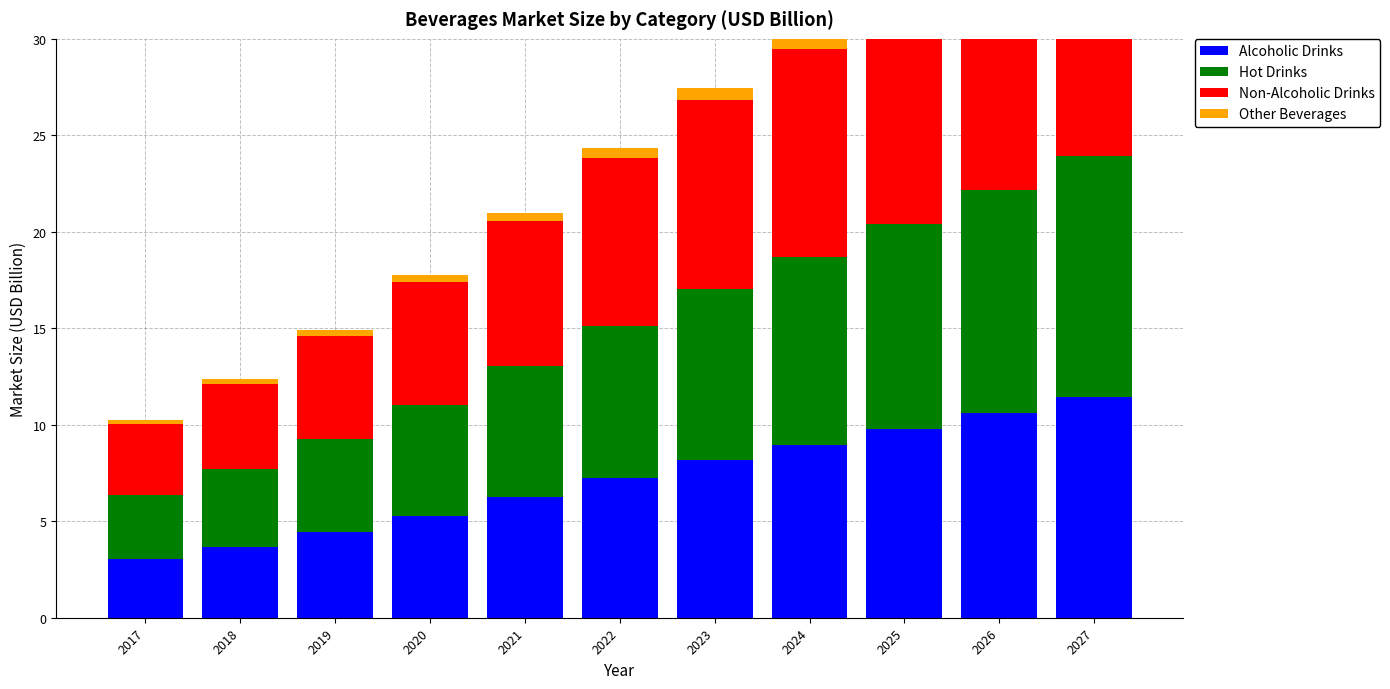

At which label is Hot Drinks closest to 7?

2021